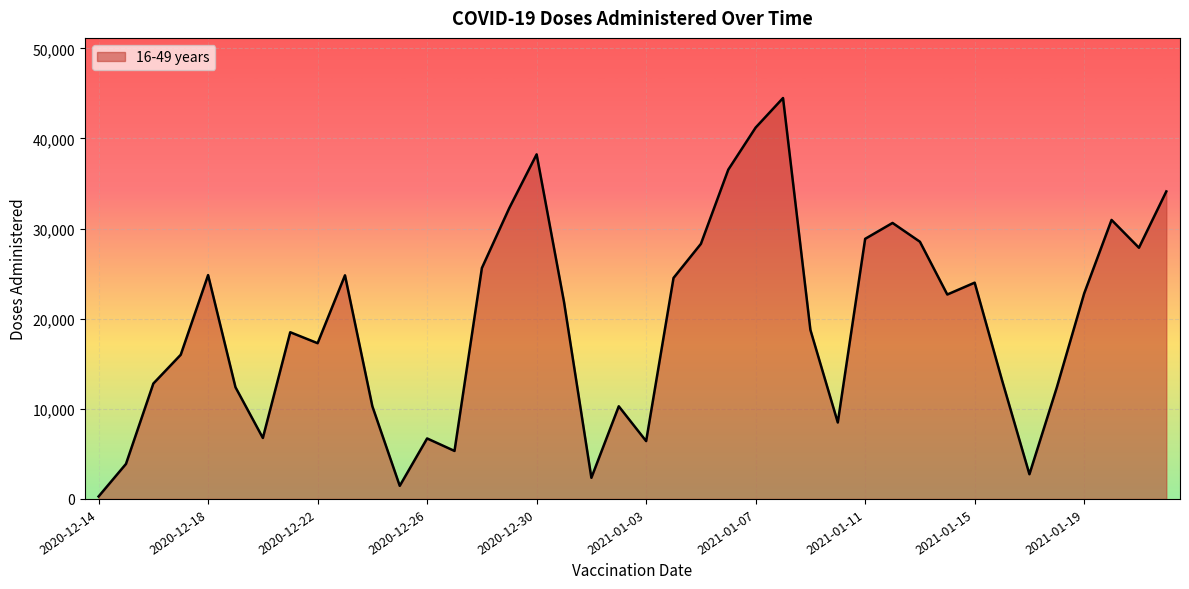

What is the greatest value displayed?

44487